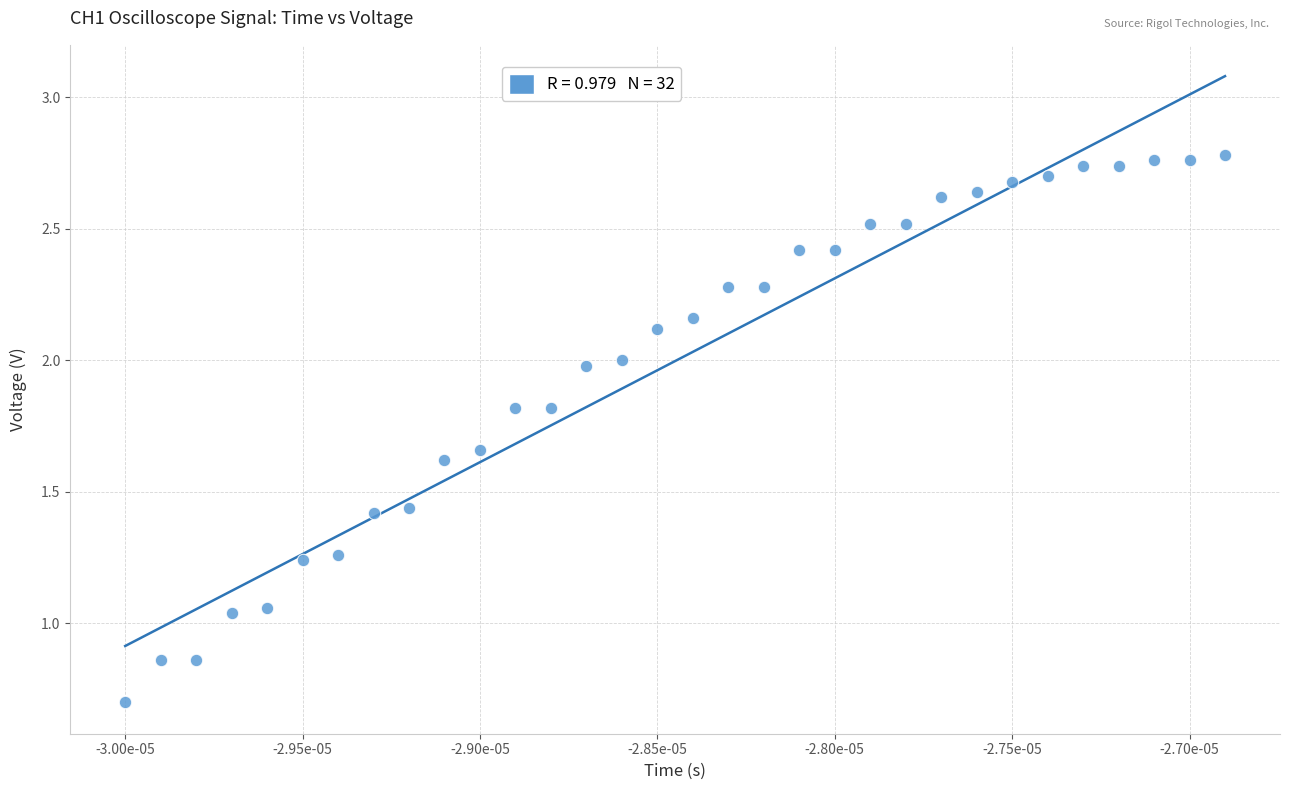

What is the range of Y values (max minus min)?

2.1